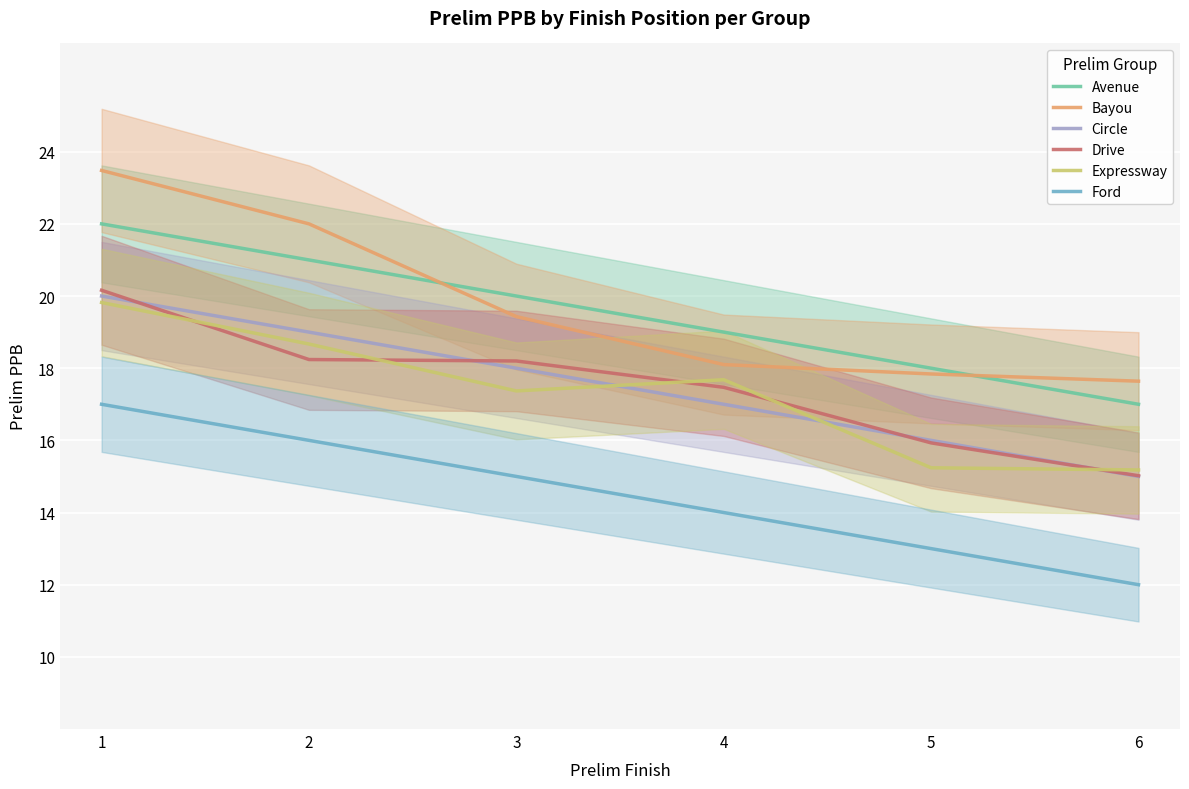

Rank the series by their maximum value, from lowest to highest.

Ford, Expressway, Circle, Drive, Avenue, Bayou